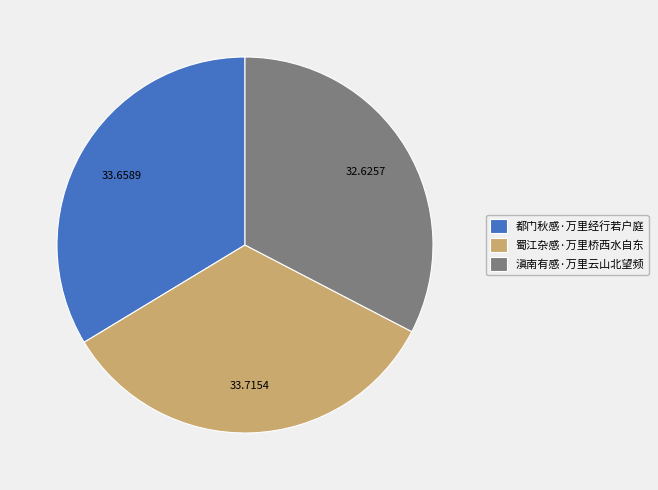

How many segments does this pie chart have?

3